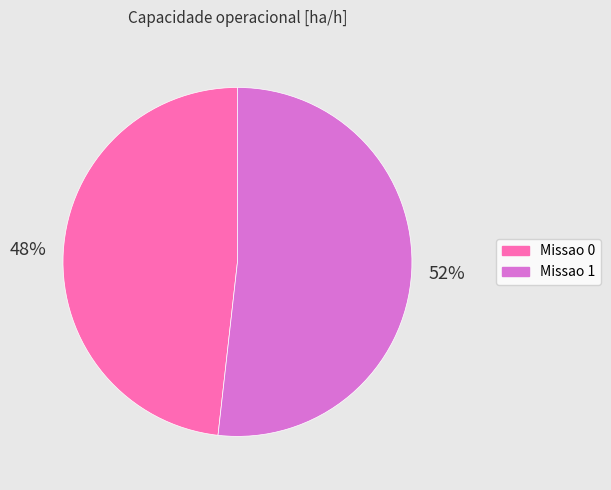

How many slices are in this pie chart?

2